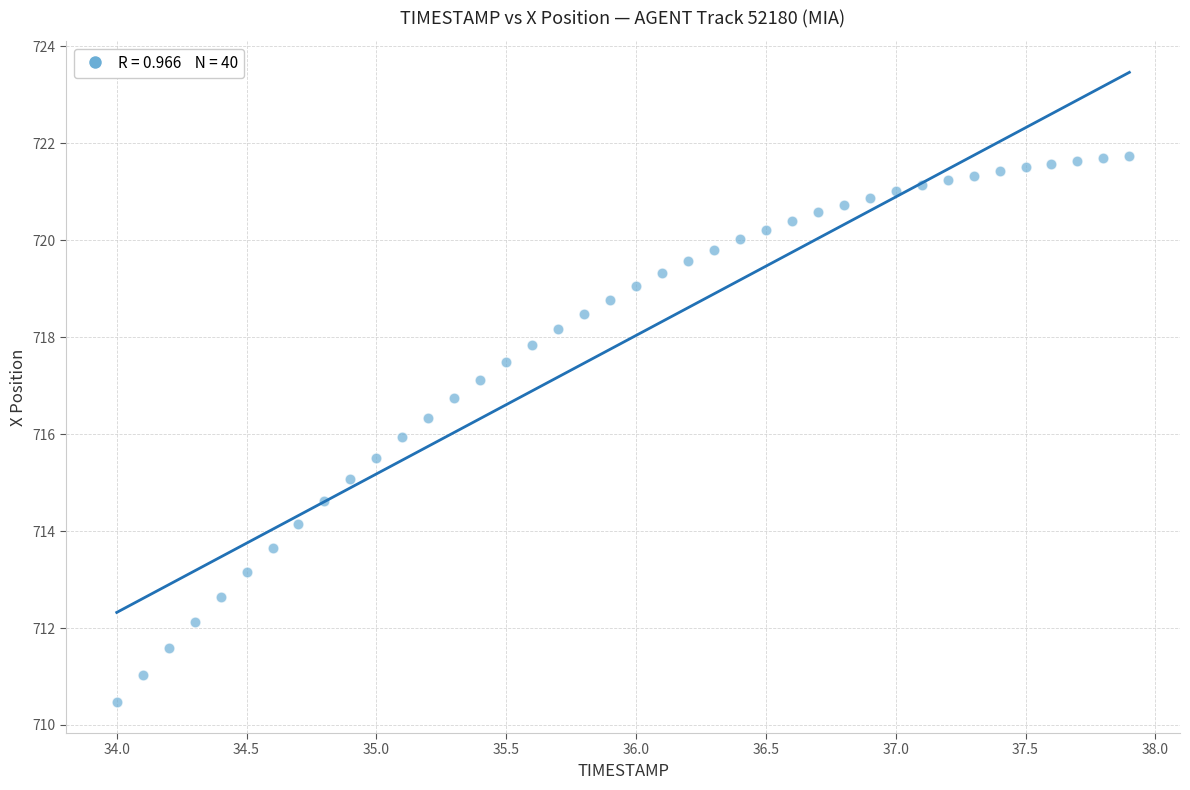

What is the range of X values (max minus min)?

3.9